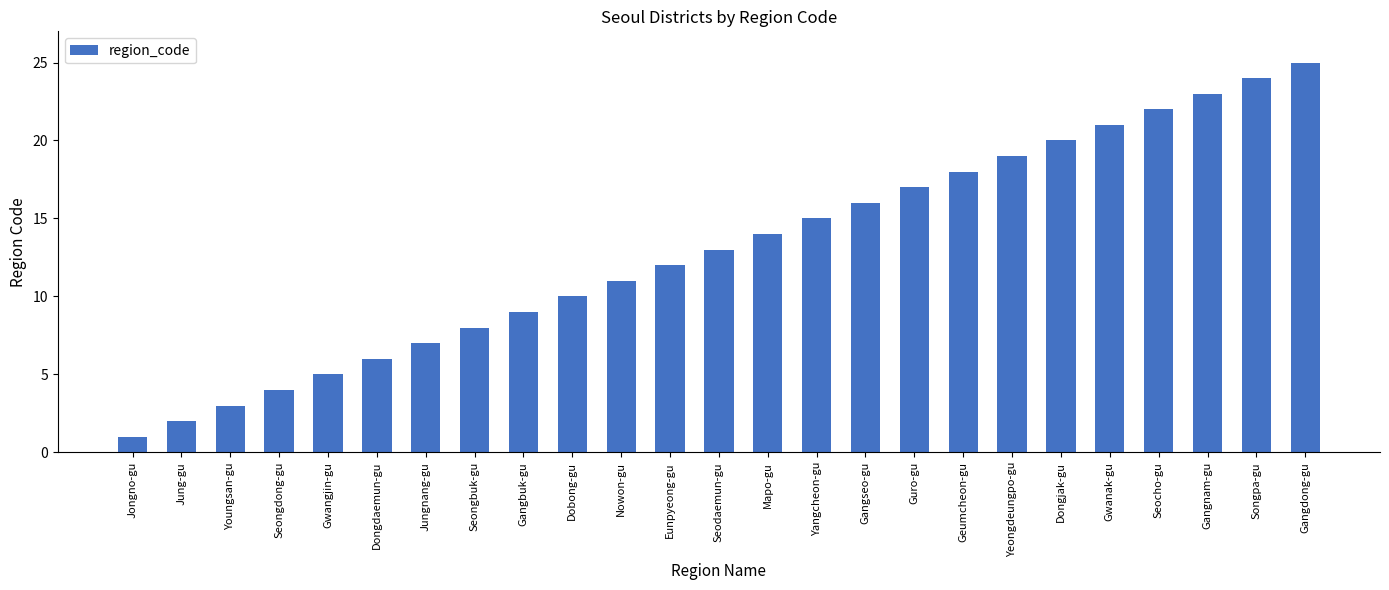

The value at Seongdong-gu is 4. True or false?

True